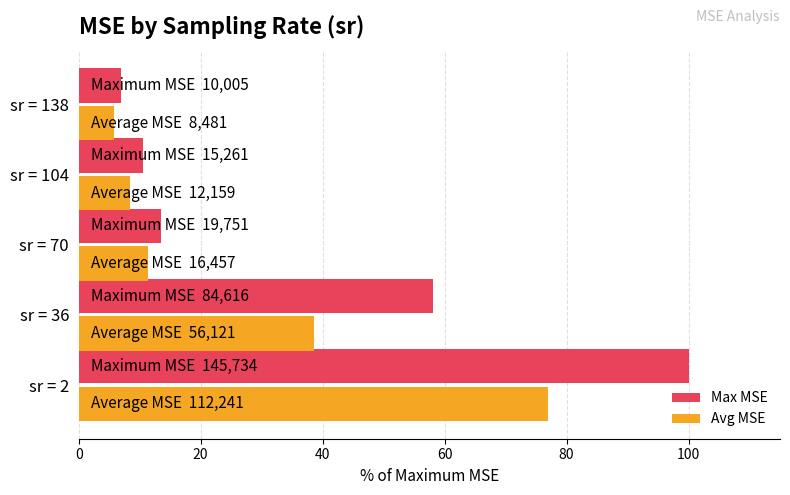

Which category has the lowest value in the Max MSE series?

sr = 138